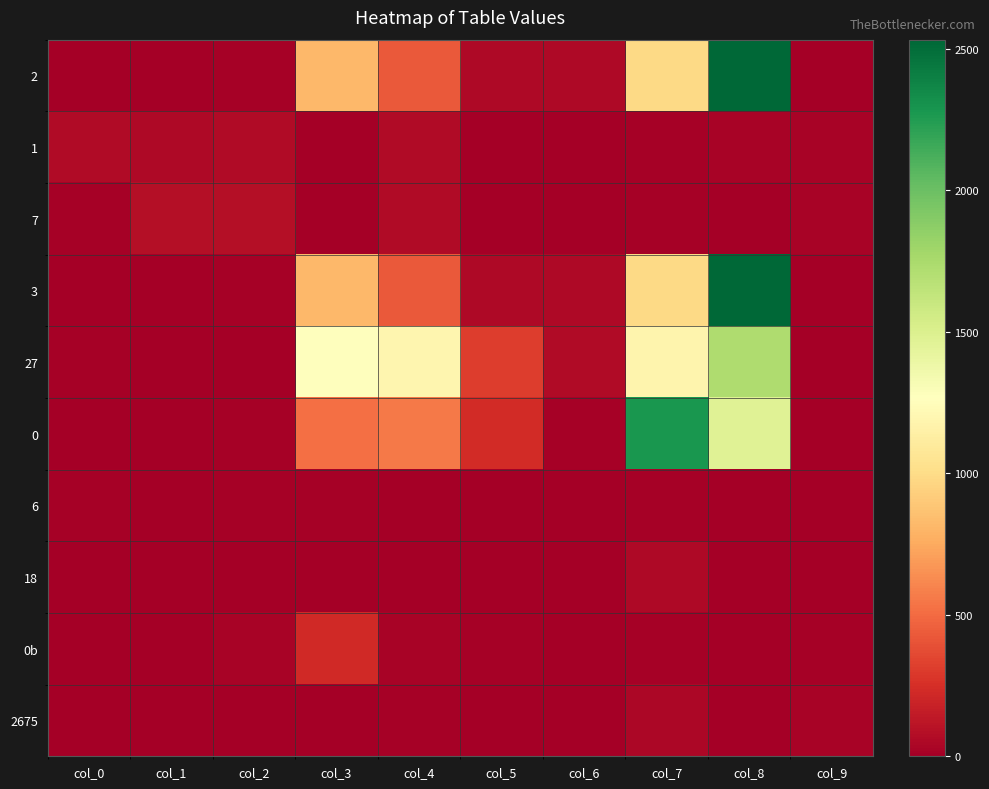

List the series in order of their peak value, highest first.

2, 3, 0, 27, 0b, 7, 1, 18, 2675, 6